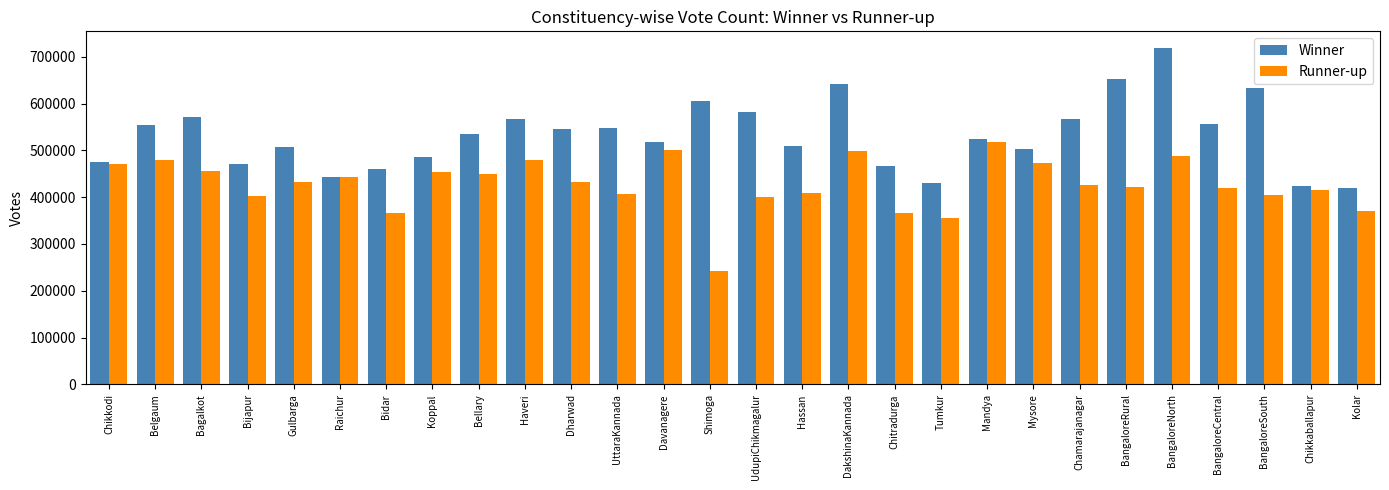

Is the value of Runner-up at Haveri greater than the value of Winner at Kolar?

Yes